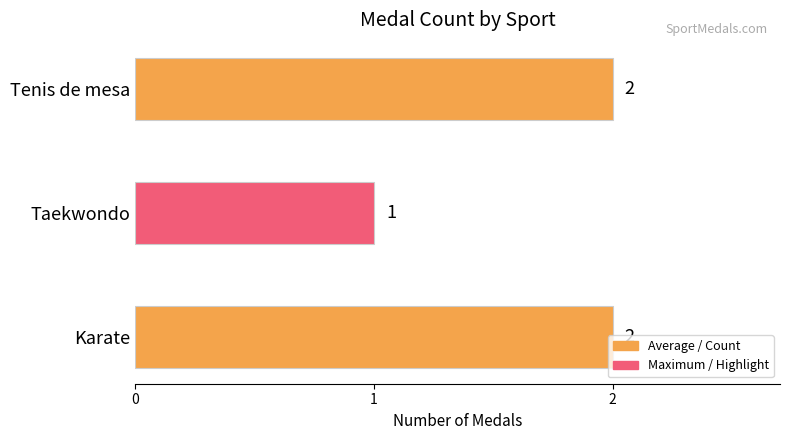

What is the average value?

2